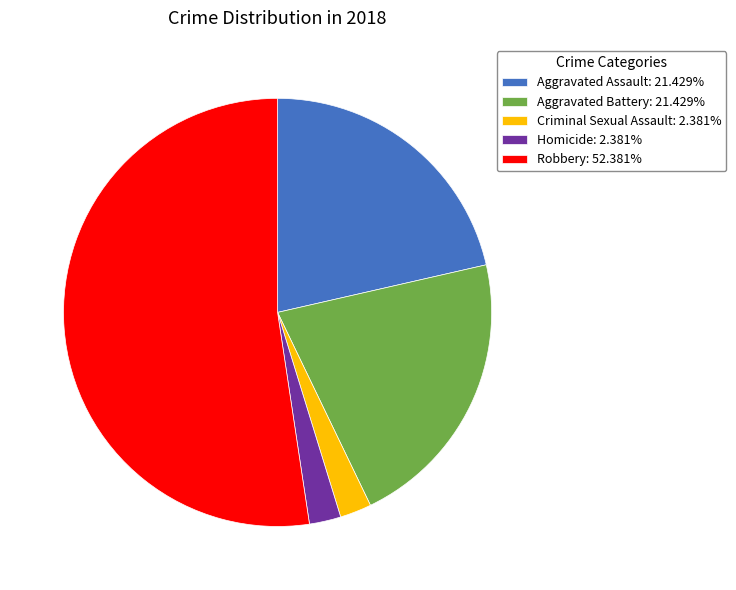

Is there any slice that represents more than half of the pie?

Yes